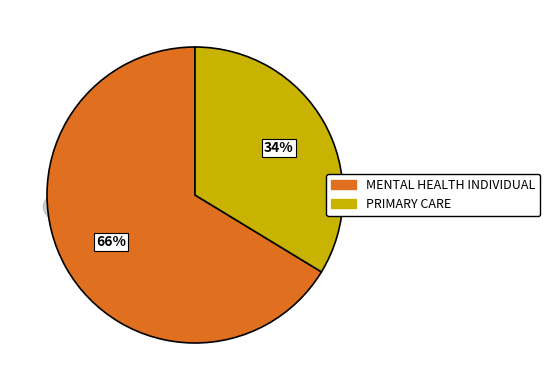

What portion of the pie excludes MENTAL HEALTH INDIVIDUAL?

33.7%